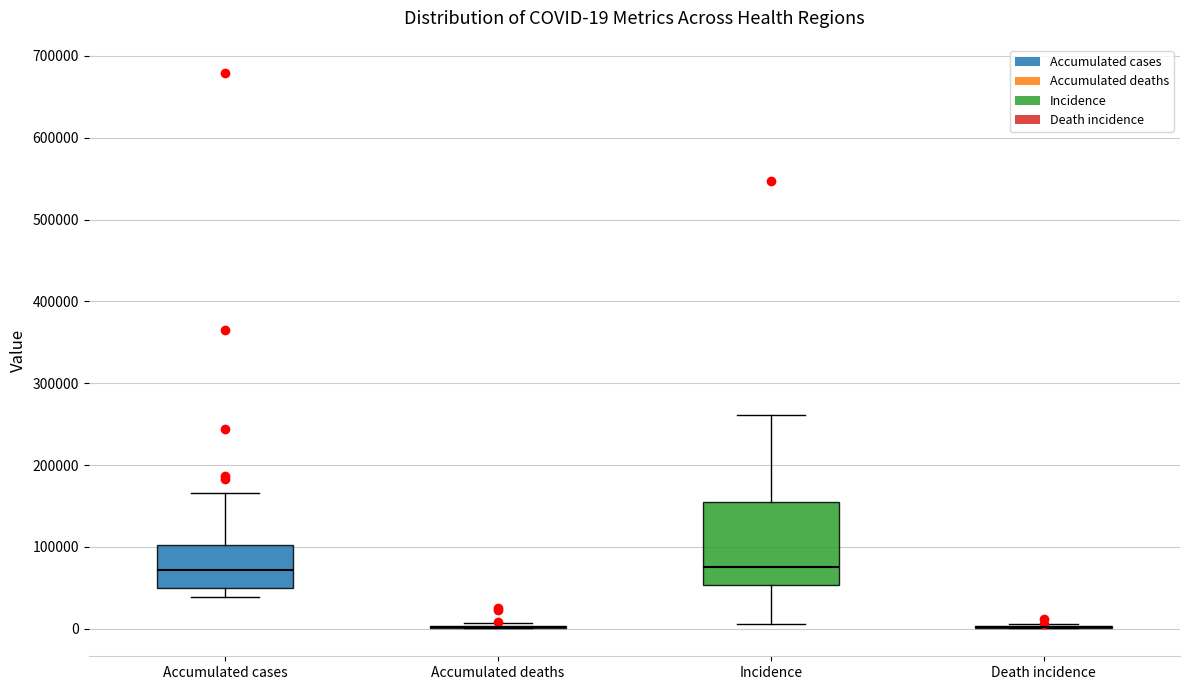

Which box is the tallest, from its lower edge to its upper edge?

Incidence